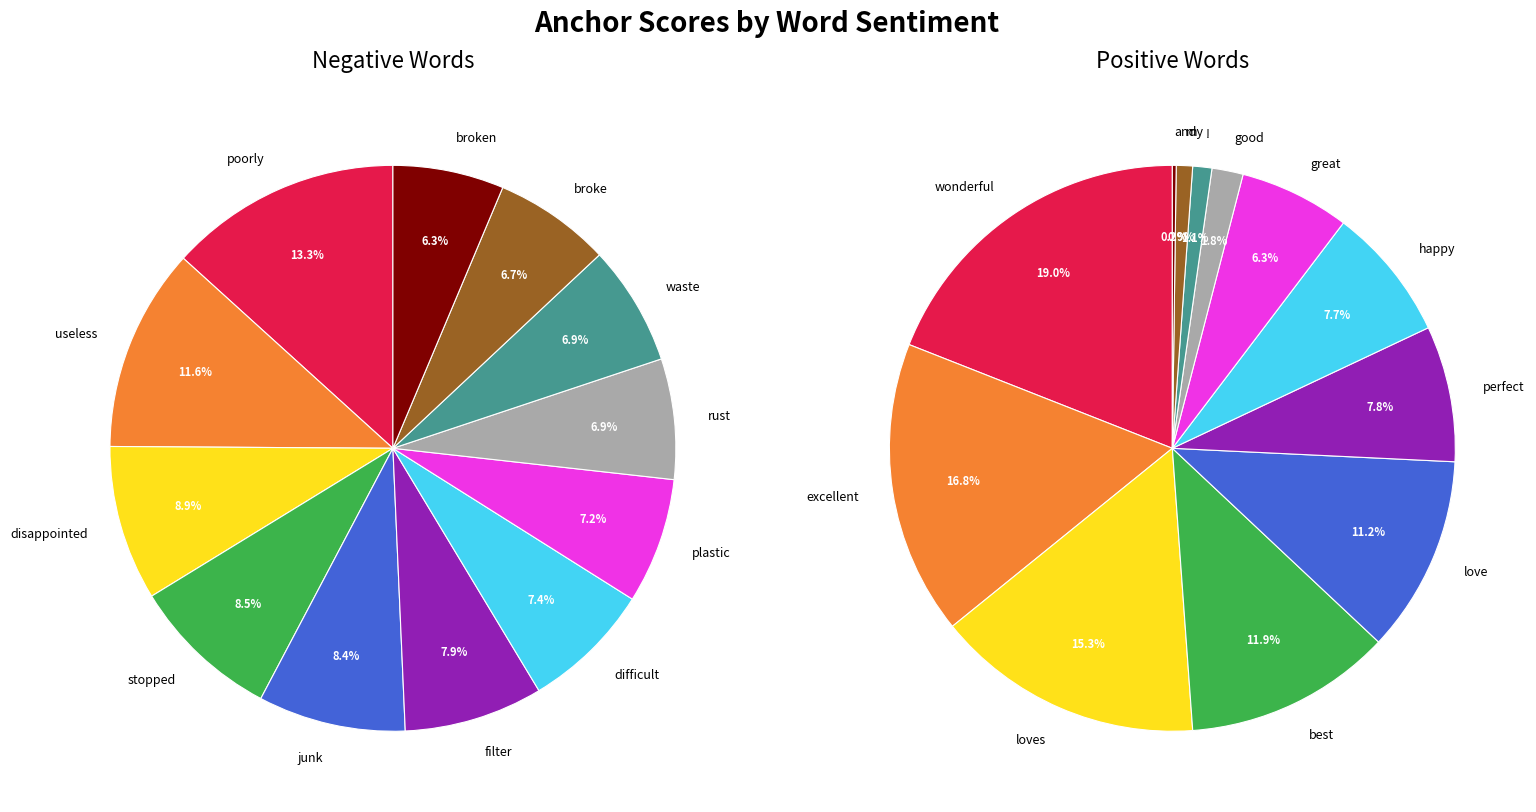

To the nearest percent, what is the difference between the largest and smallest slice percentages?

7%